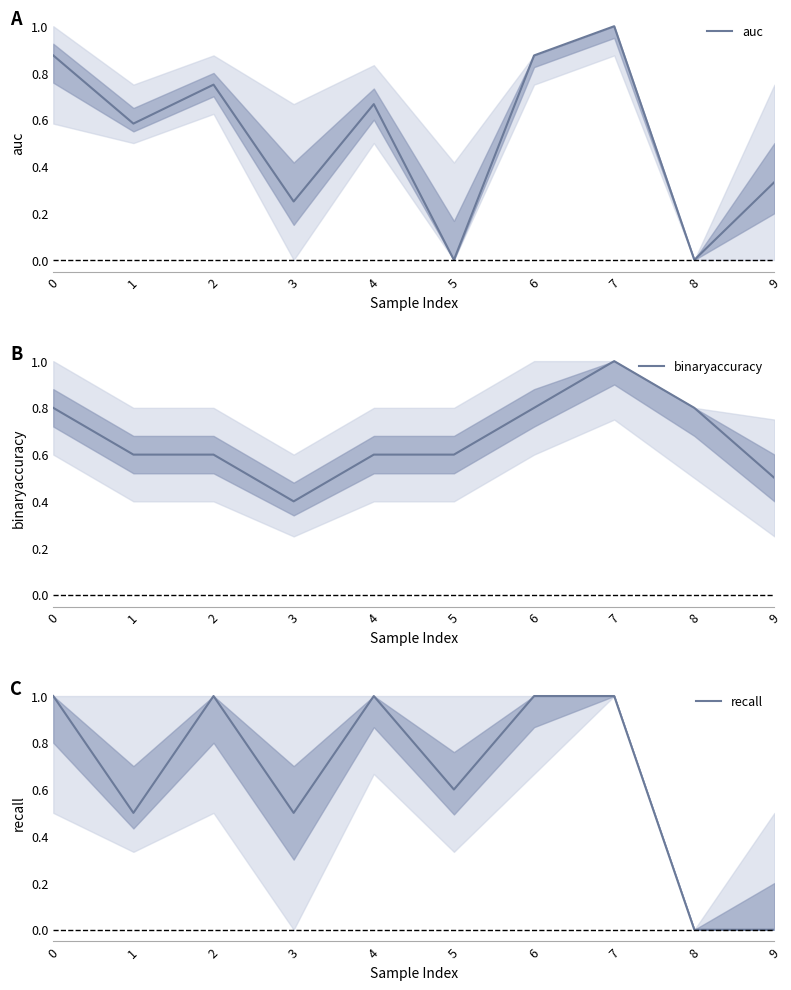

What is the approximate value of binaryaccuracy at 4?

0.6